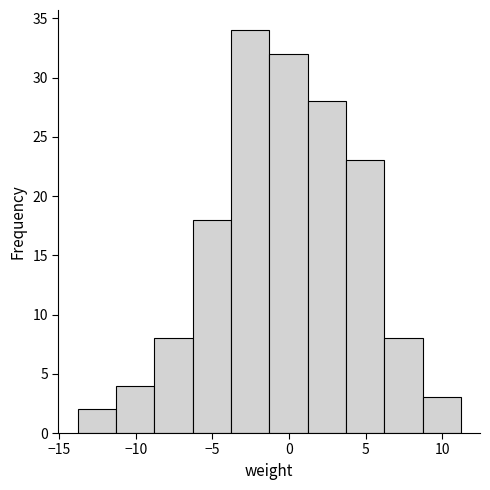

Reading left to right, transcribe this chart: for each bar, give the range it covers on the x-axis and its height. Neither the bar edges nor the heights are printed on the chart, so give them approximately, as read against the axes.

-14.0 to -11.5: 2
-11.5 to -9.0: 4
-9.0 to -6.5: 8
-6.5 to -4.0: 18
-4.0 to -1.5: 34
-1.5 to 1.0: 32
1.0 to 3.5: 28
3.5 to 6.0: 23
6.0 to 8.5: 8
8.5 to 11.0: 3